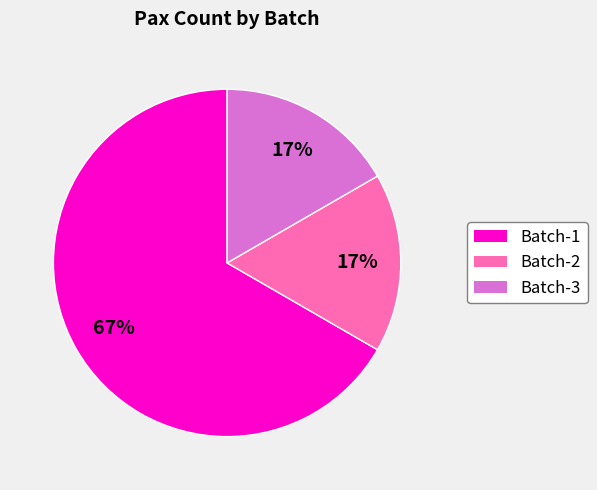

To the nearest percent, what is the difference between the largest and smallest slice percentages?

50%